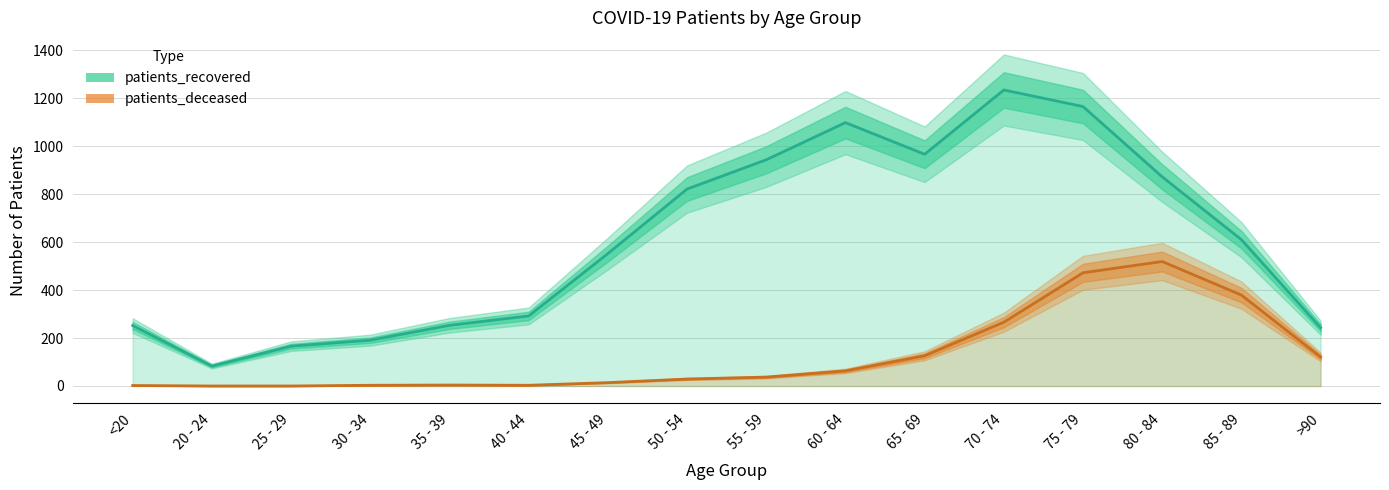

What is the label of the 16th point from the right?

<20